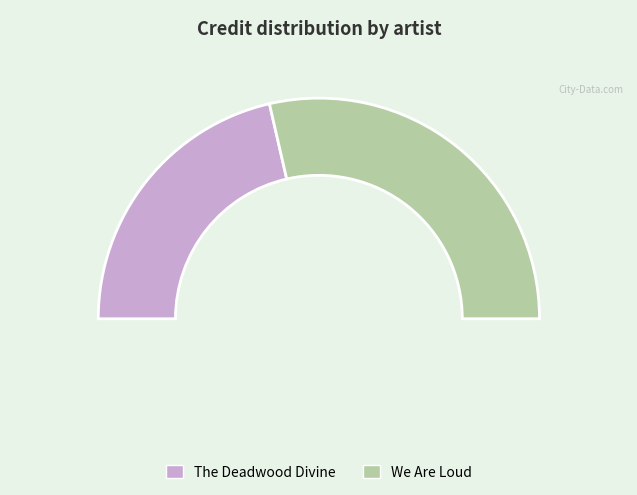

What percentage do We Are Loud and The Deadwood Divine together represent?

100.0%